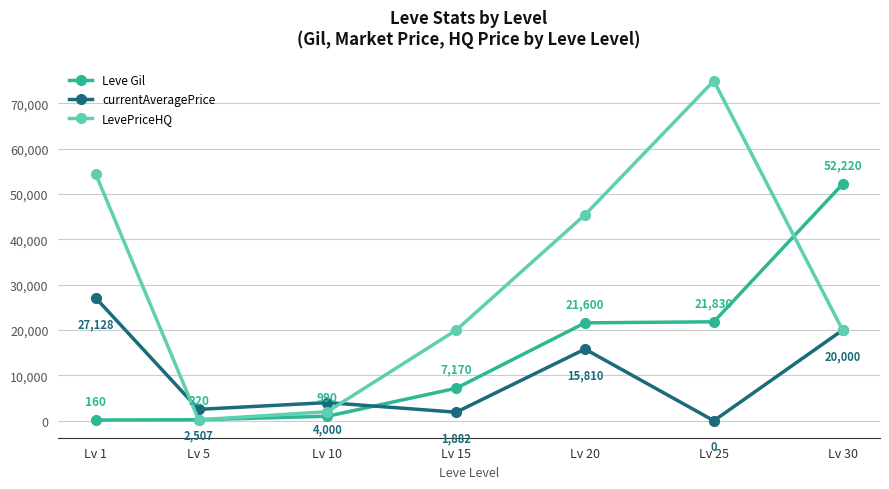

True or false: Leve Gil and LevePriceHQ cross at least once.

True